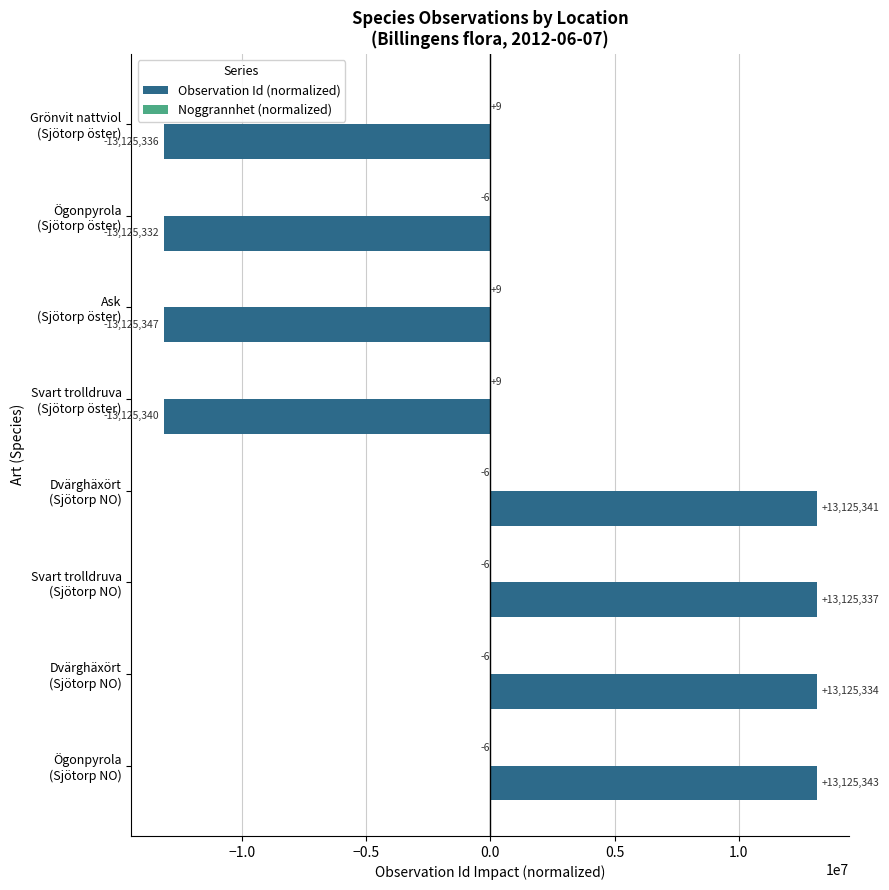

How many data points does each series have?

8